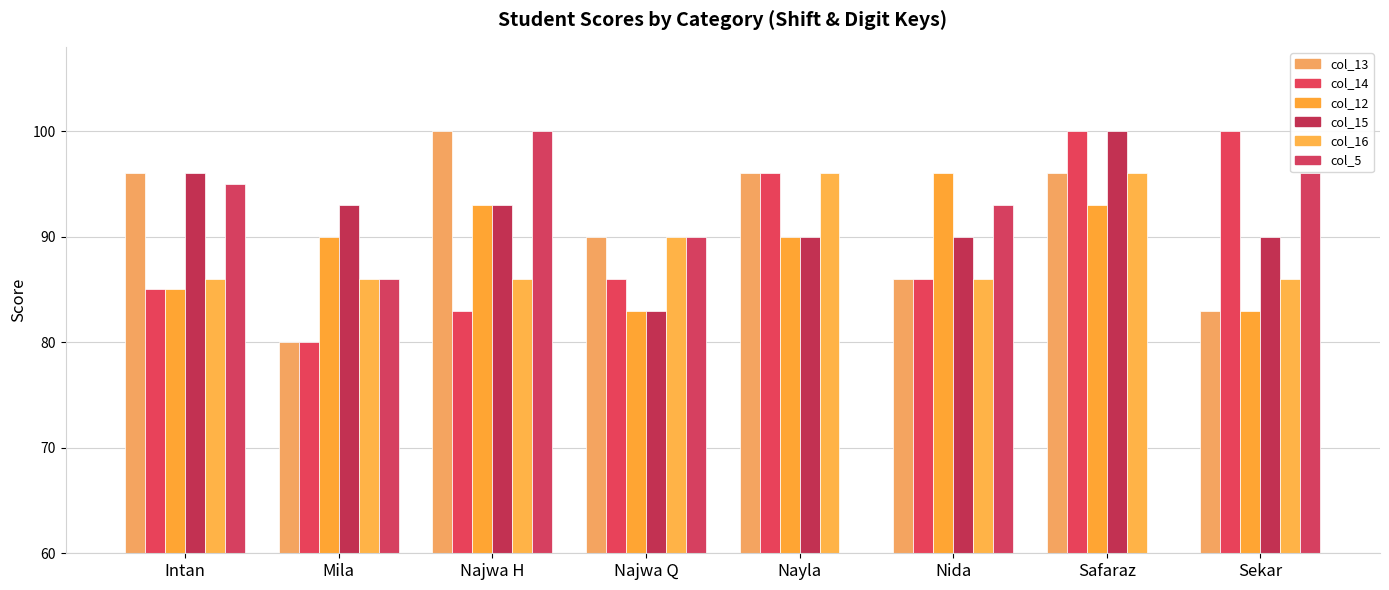

Is the value of col_15 at Nayla greater than the value of col_12 at Nida?

No